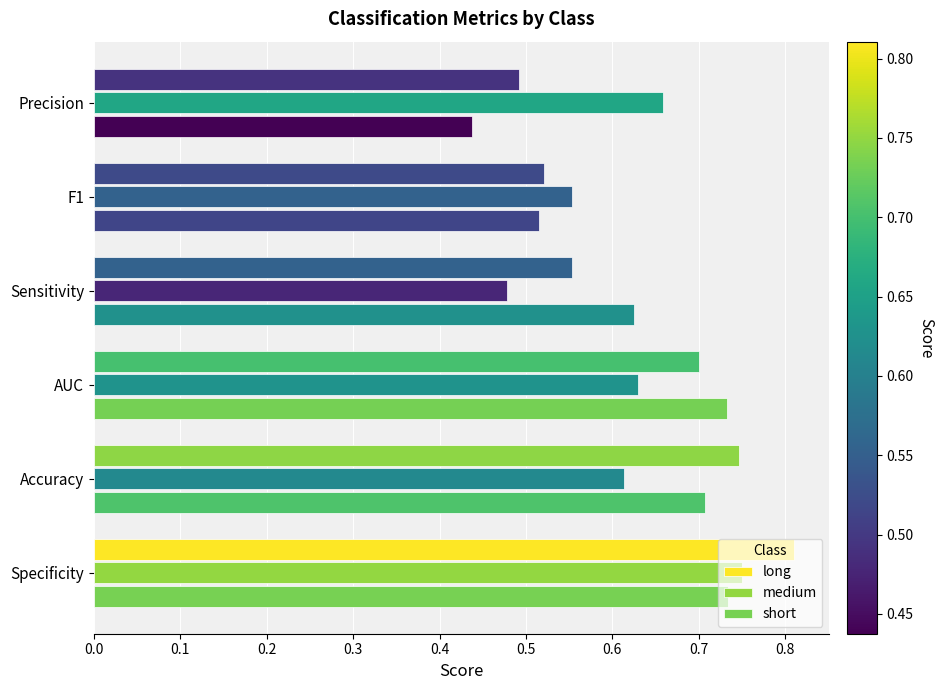

How many series are shown in this chart?

3